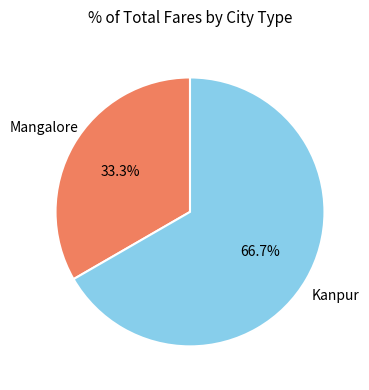

Is it true that Kanpur is 67% of the pie?

True